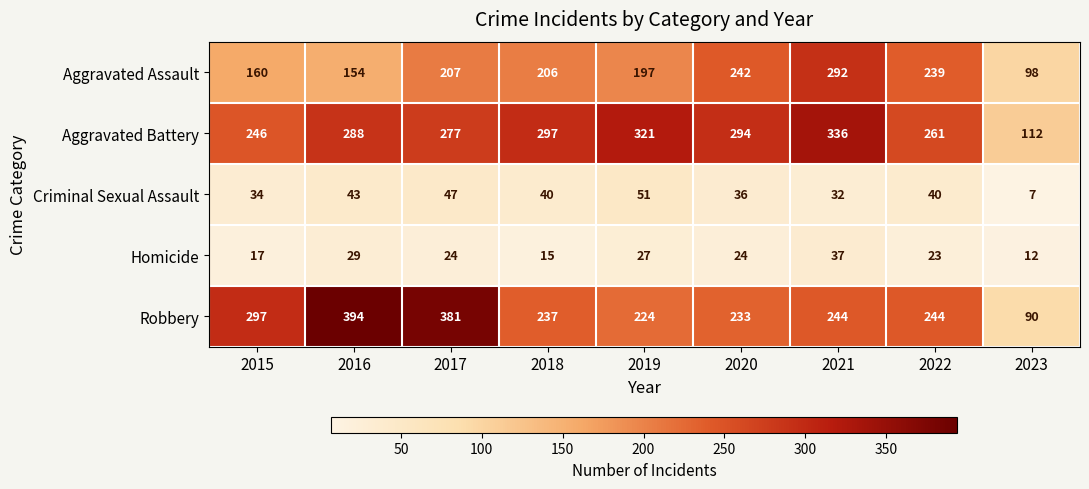

Where does the Robbery series first go above 244?

2015